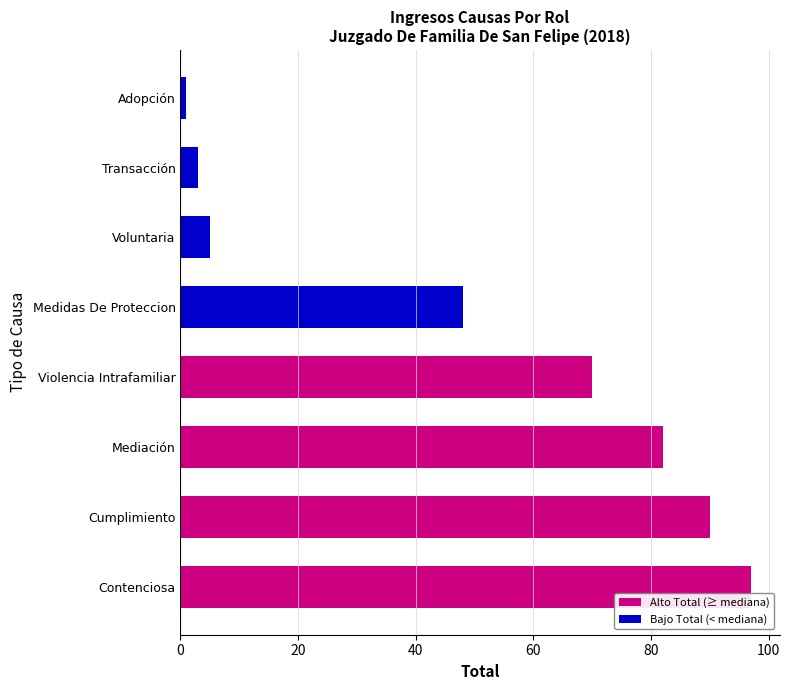

List the labels in order of value, largest first.

Contenciosa, Cumplimiento, Mediación, Violencia Intrafamiliar, Medidas De Proteccion, Voluntaria, Transacción, Adopción